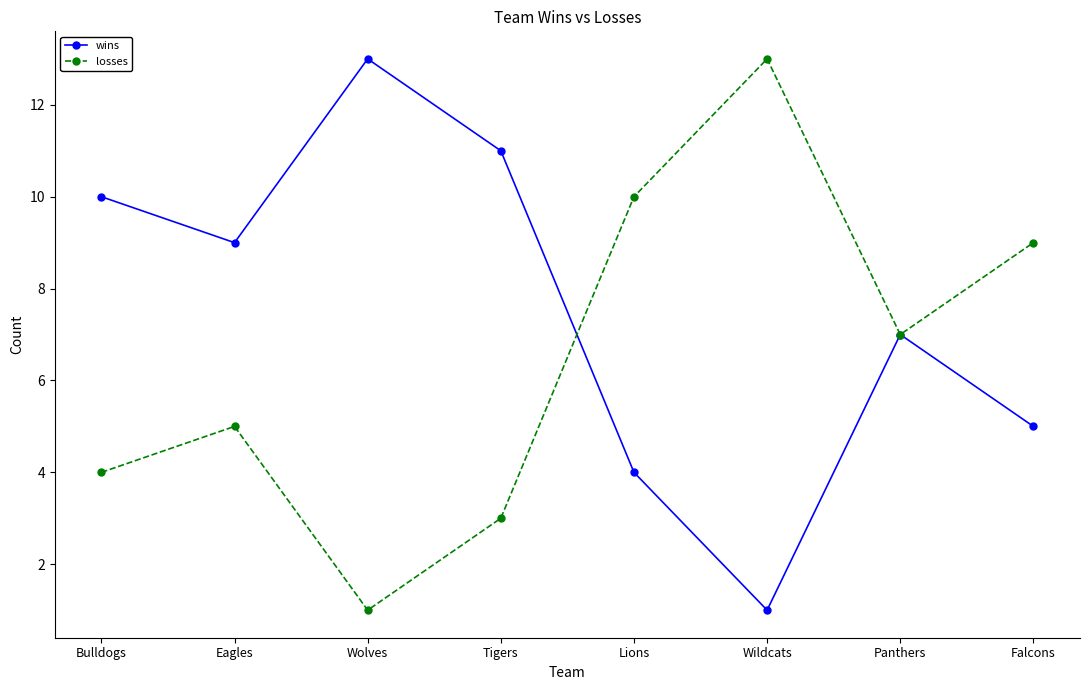

Which series ends up on top after the final intersection of losses and wins?

losses